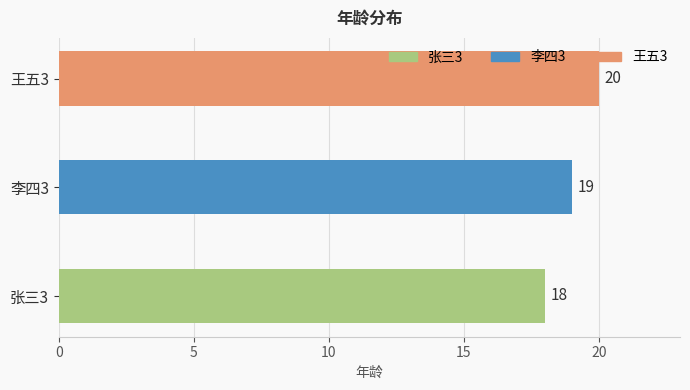

Reading bottom to top, extract all data points from this chart.

18	19	20